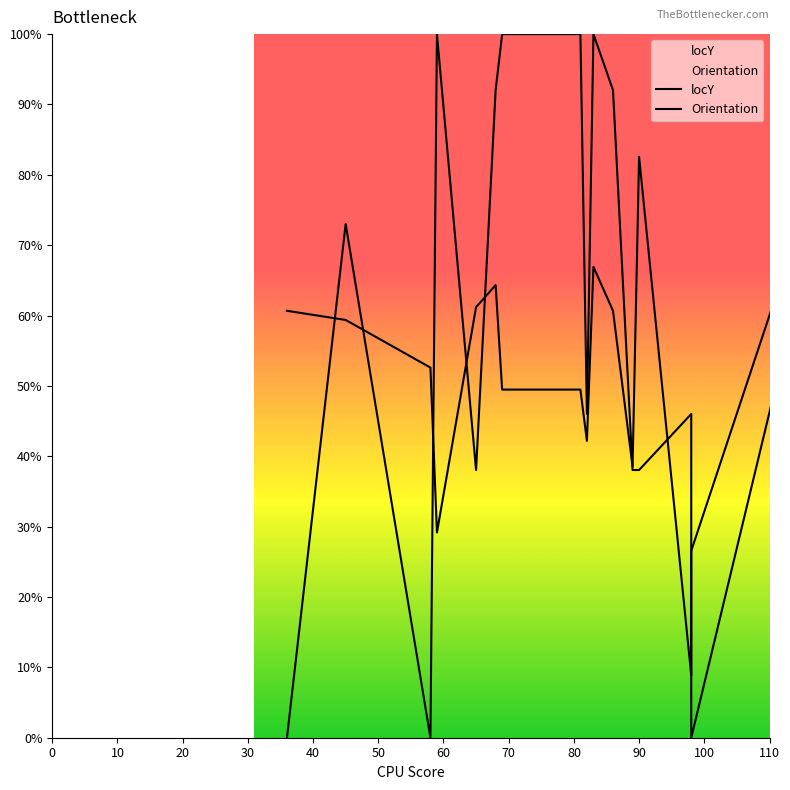

True or false: Orientation and locY intersect in this chart.

True